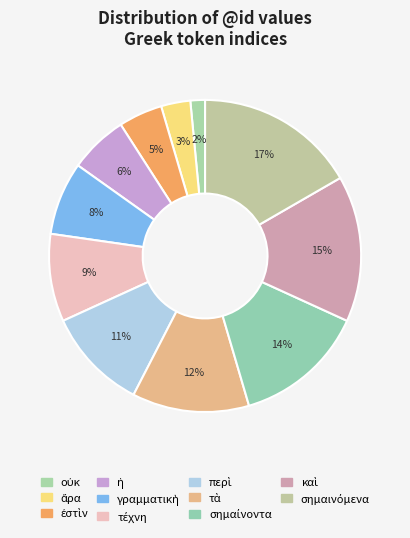

How much of the chart is everything except καὶ?

84.8%